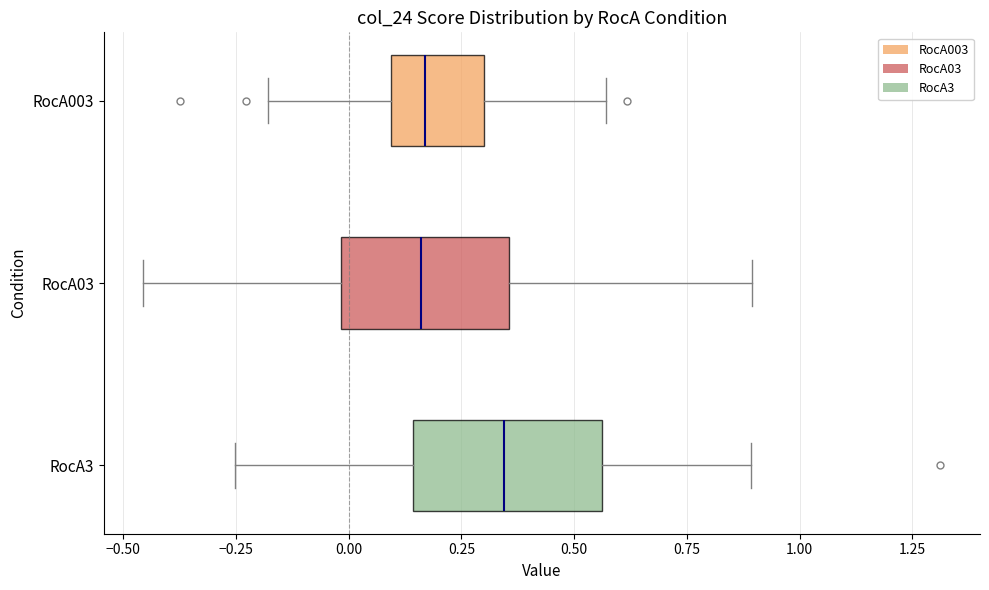

Reading bottom to top, read every box against the x-axis: the position of its median line, the range the box covers, and the ends of its whiskers. The values are not printed on the chart, so give them approximately, as read against the axis.

RocA3: median 0.35, box 0.15 to 0.55, whiskers -0.25 to 0.90
RocA03: median 0.15, box 0.00 to 0.35, whiskers -0.45 to 0.90
RocA003: median 0.15, box 0.10 to 0.30, whiskers -0.20 to 0.55